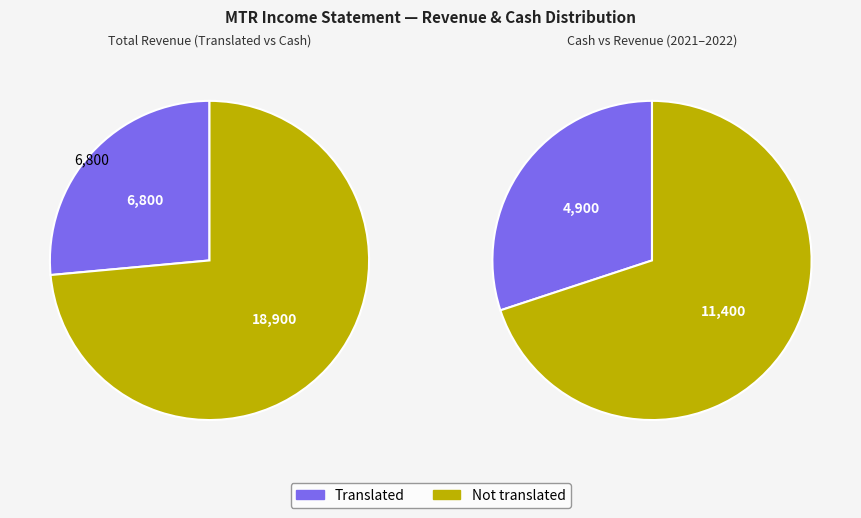

Rank the series by their average value, from highest to lowest.

Not translated, Translated